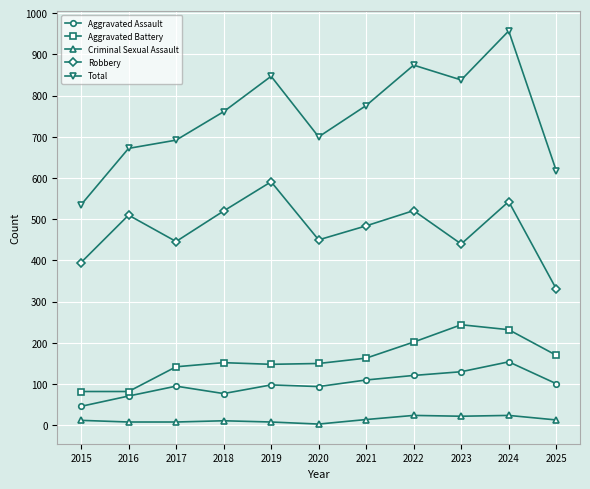

True or false: Criminal Sexual Assault has more than 0 interior local peaks.

True